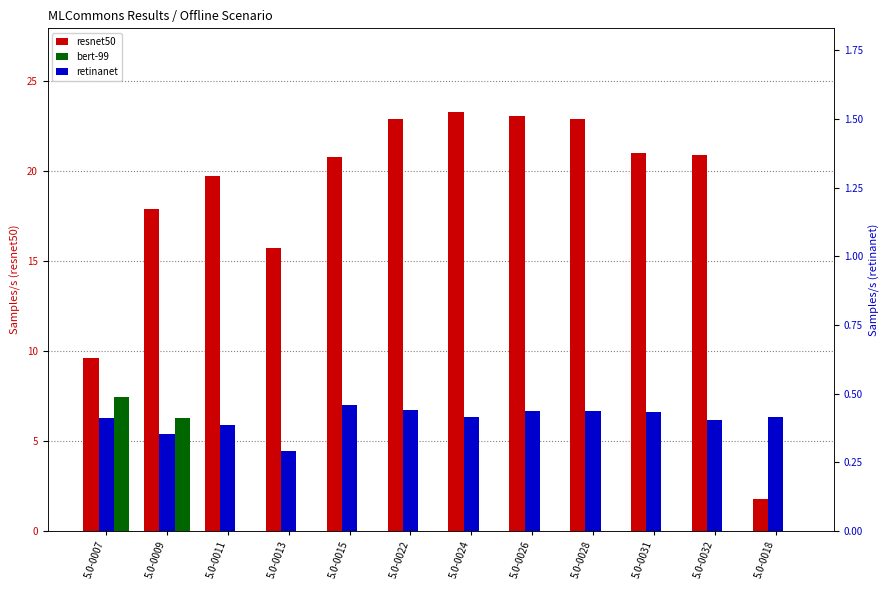

Which series changed the most between 5.0-0015 and 5.0-0031?

resnet50